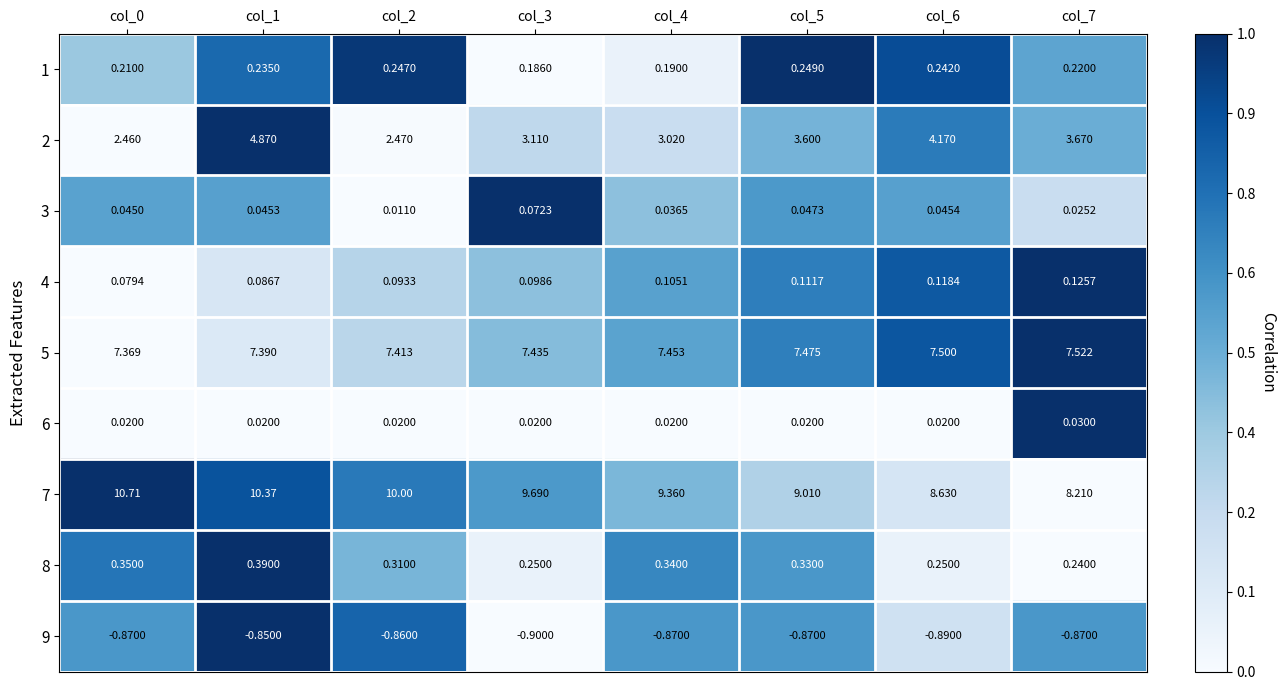

Which series has the largest range (max minus min)?

7